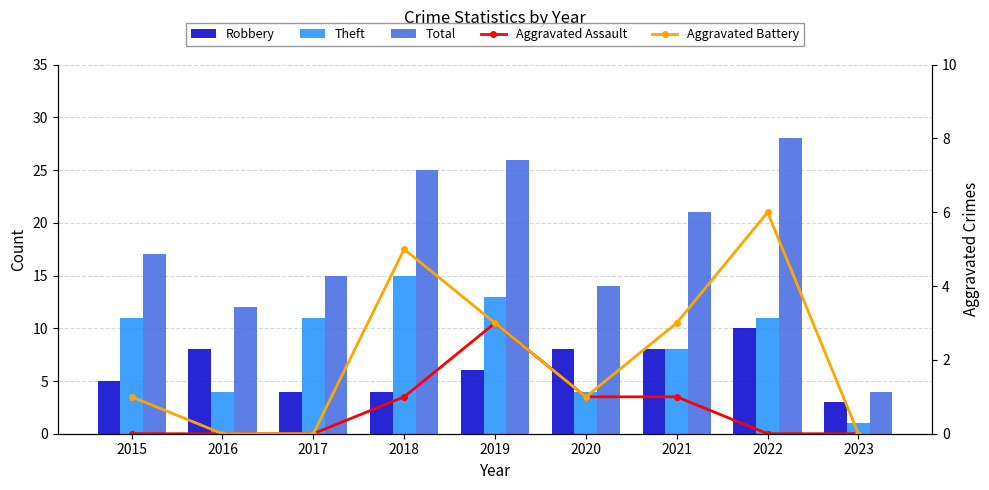

At which label does Aggravated Assault reach its peak?

2019